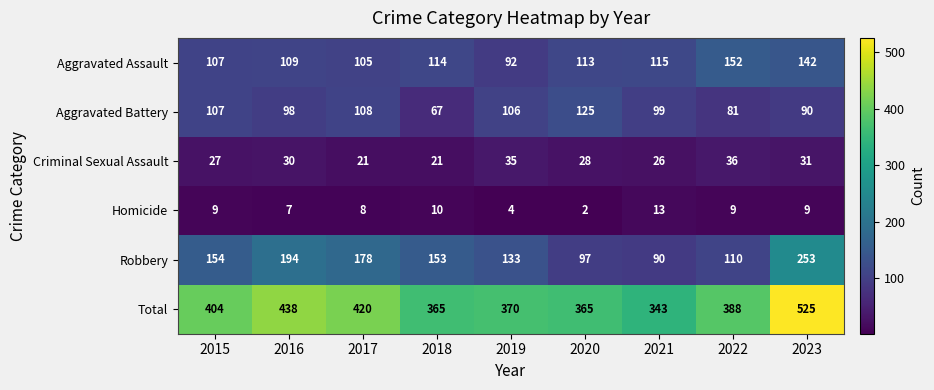

What is the difference between the maximum and minimum values in the Aggravated Battery series?

58